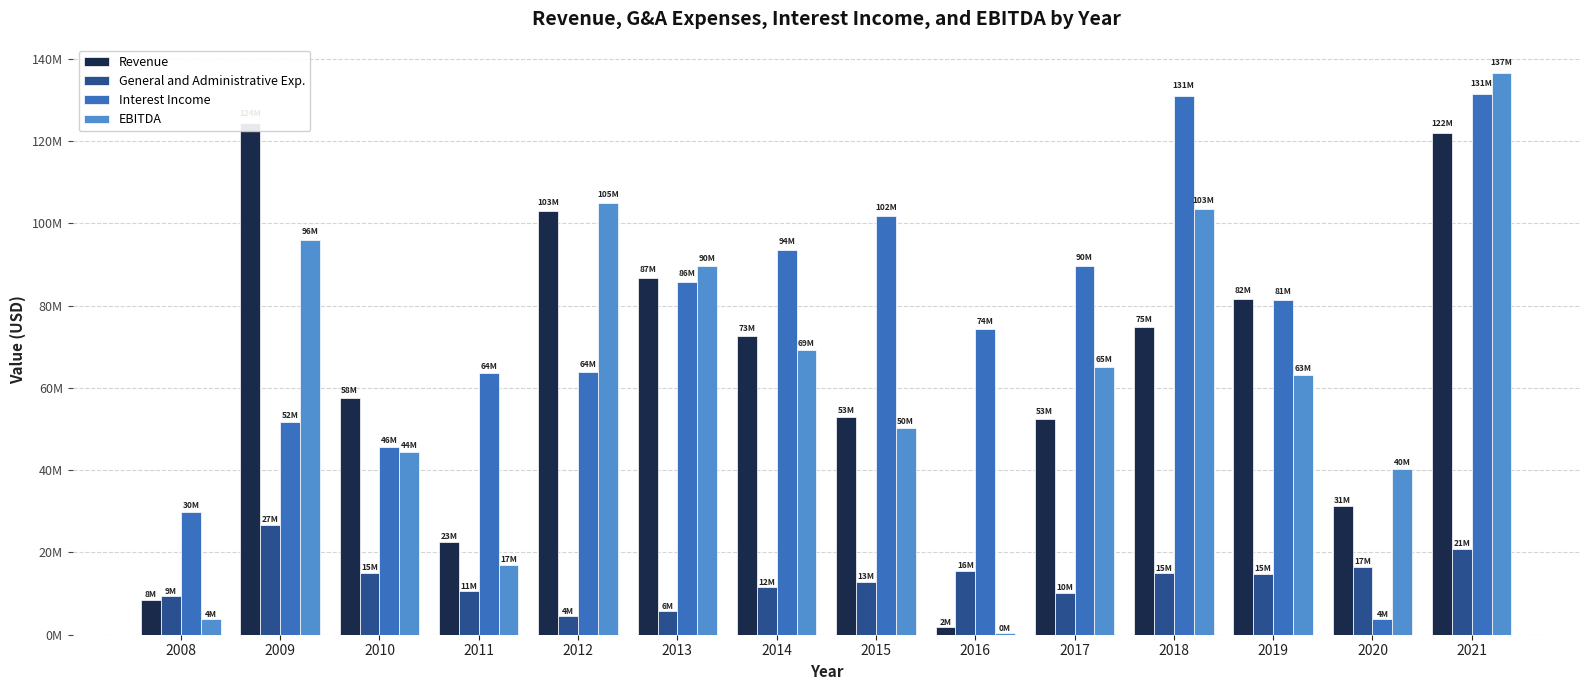

List the series in order of their peak value, highest first.

EBITDA, Interest Income, Revenue, General and Administrative Exp.